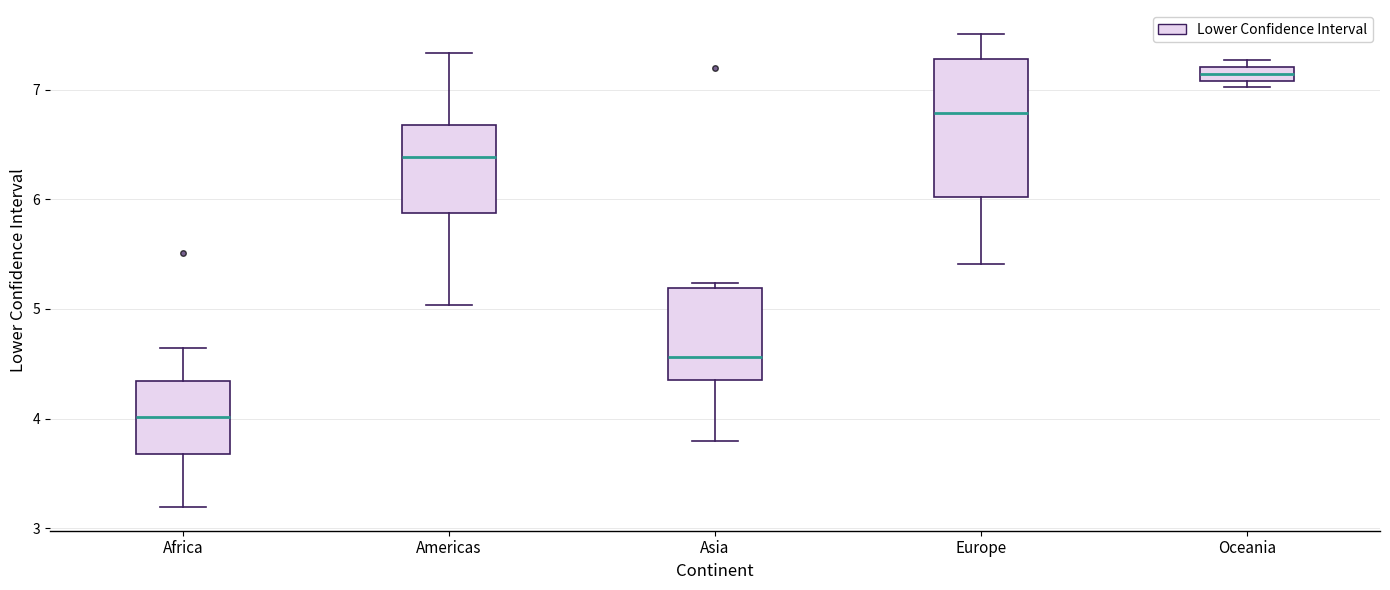

Which box's median line is the highest?

Oceania